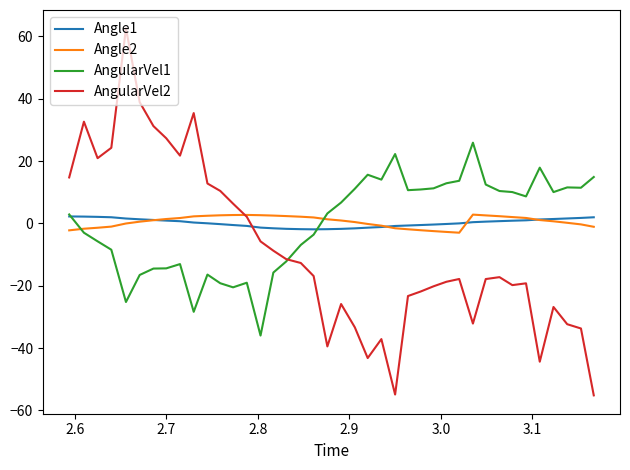

What is the smallest value displayed?

-55.2